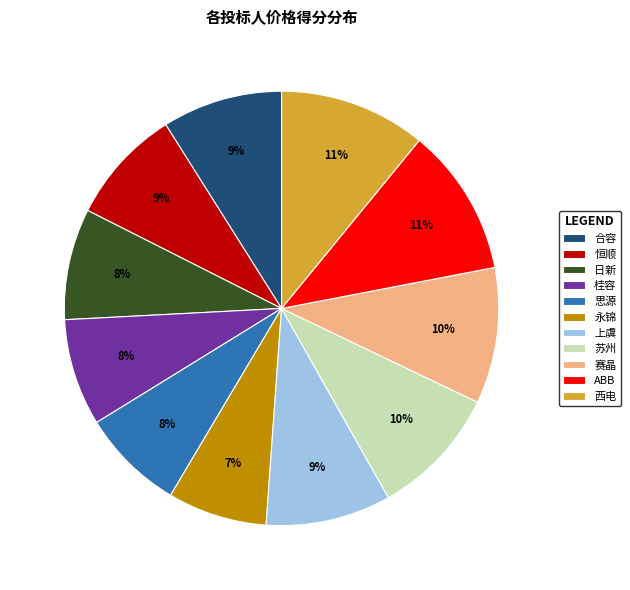

To the nearest percent, what is the average slice percentage?

9%